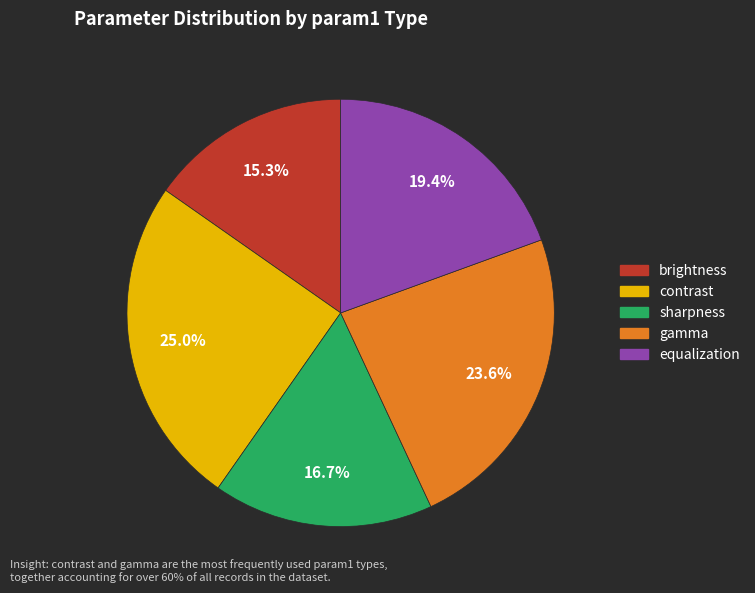

Is the sum of brightness and sharpness greater than half?

No